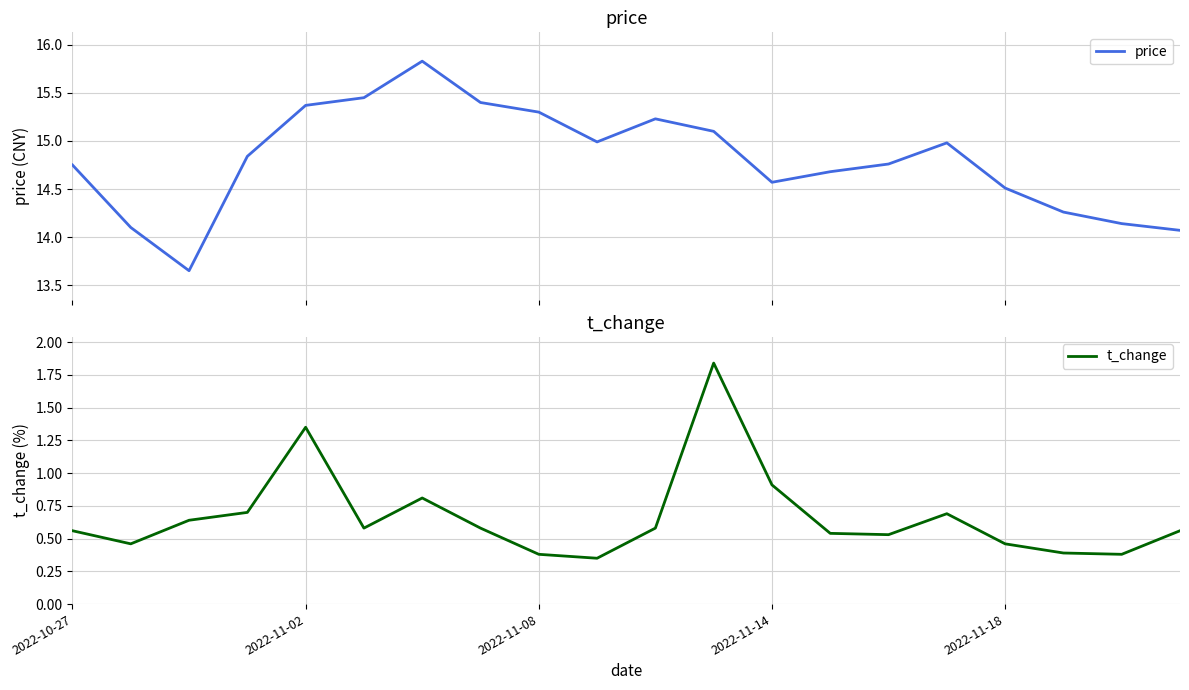

At which label is t_change closest to 1?

2022-11-14